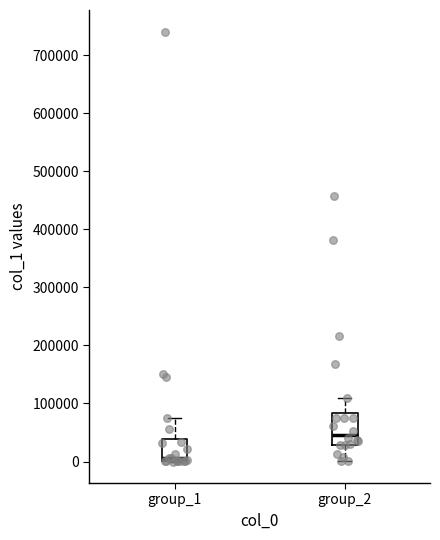

Reading left to right, transcribe this box plot: for each box, give where its median line is, the range the box spans, and where its two whiskers end, as read against the y-axis. The values are not printed on the chart, so give them approximately, as read against the axis.

group_1: median 10000, box 0 to 40000, whiskers 0 to 80000
group_2: median 50000, box 30000 to 80000, whiskers 0 to 110000